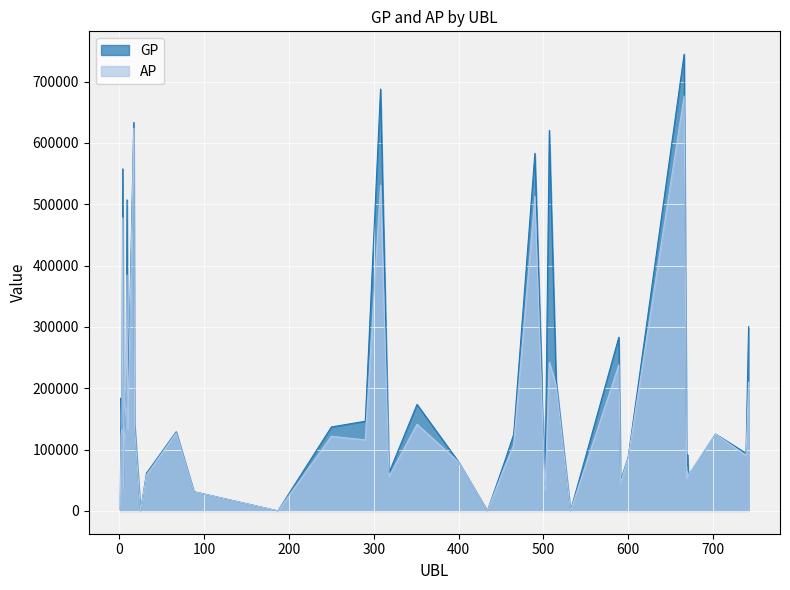

How many values in the AP series are below 120021?

20